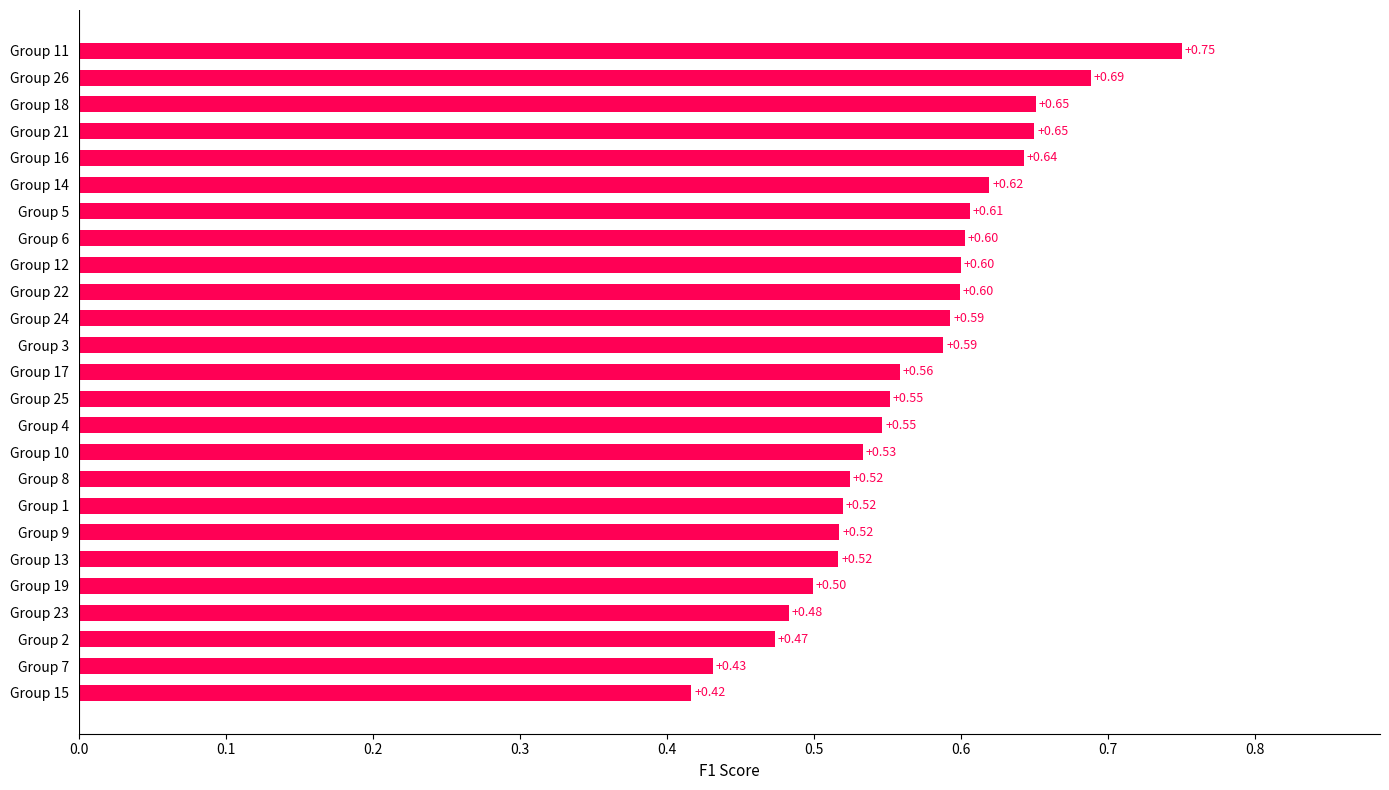

Which has a higher value, Group 25 or Group 24?

Group 24